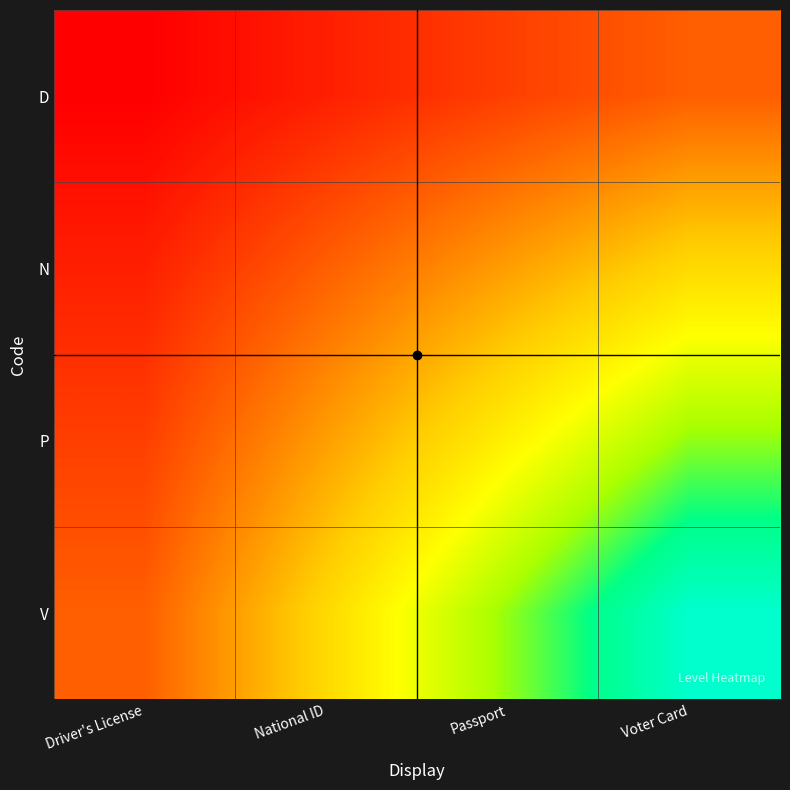

What is the spread (max minus min) of values at Voter Card?

0.8